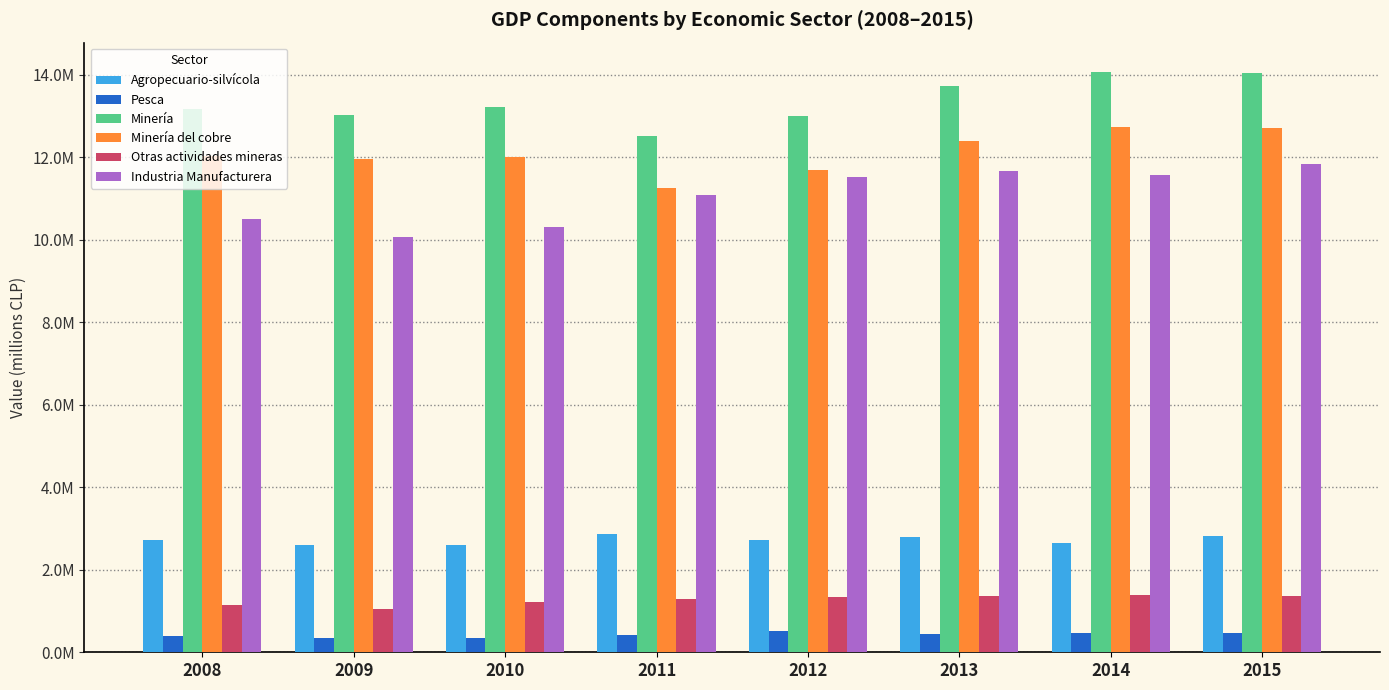

Which series has the largest range (max minus min)?

Industria Manufacturera